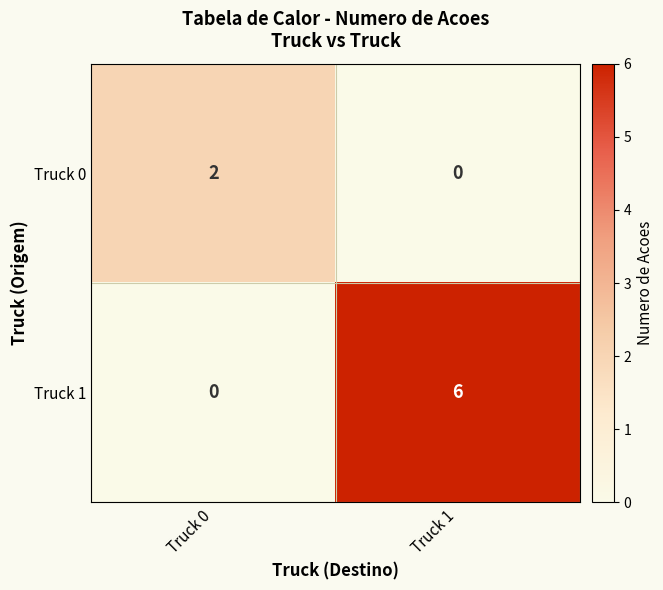

What is the difference between the maximum and minimum values in the Truck 1 series?

6